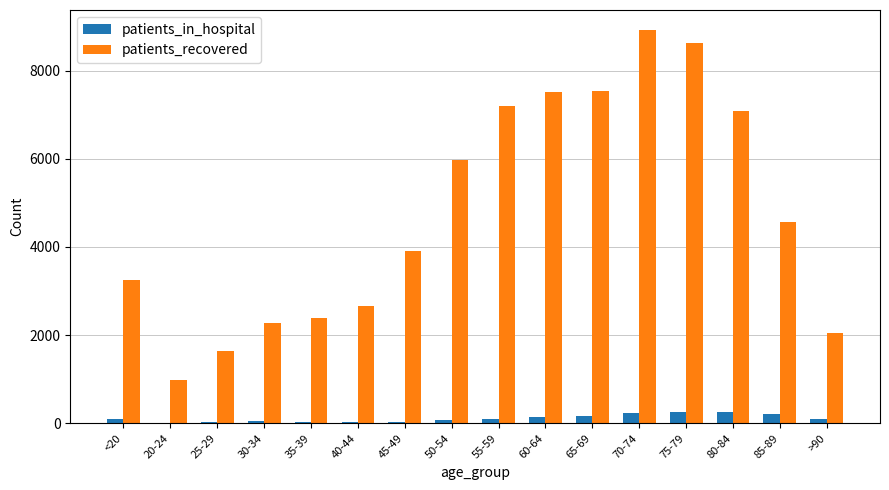

Which category has the highest value across all series?

70-74